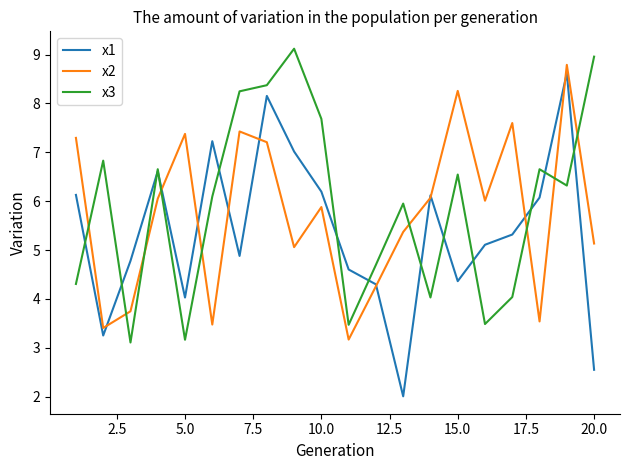

What is the maximum value shown in the chart?

9.1